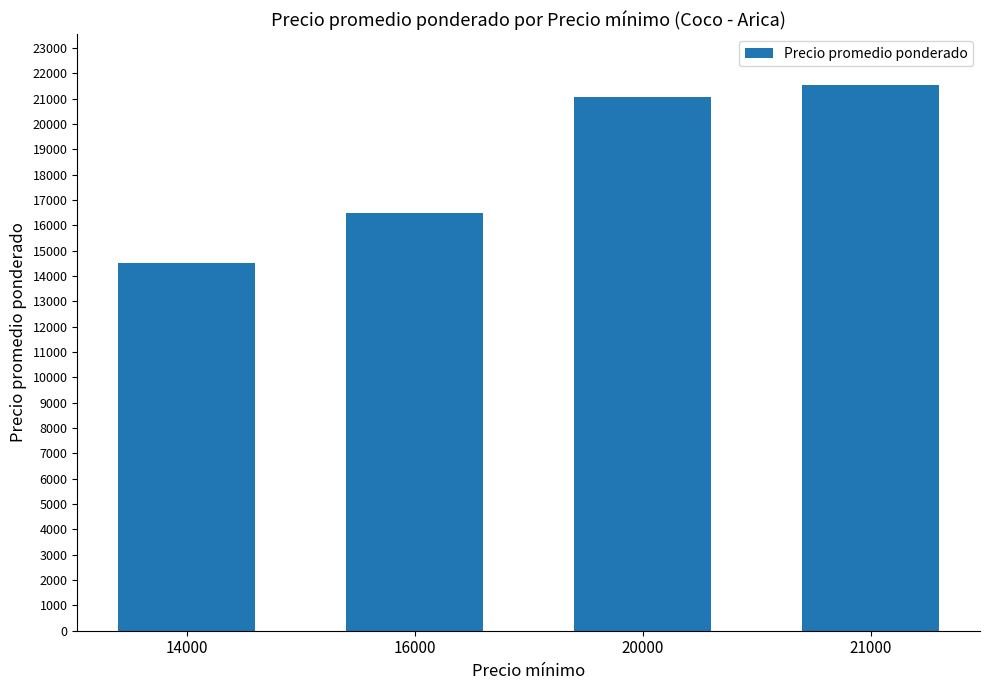

Is it true that the value at 16000 is 16500?

True